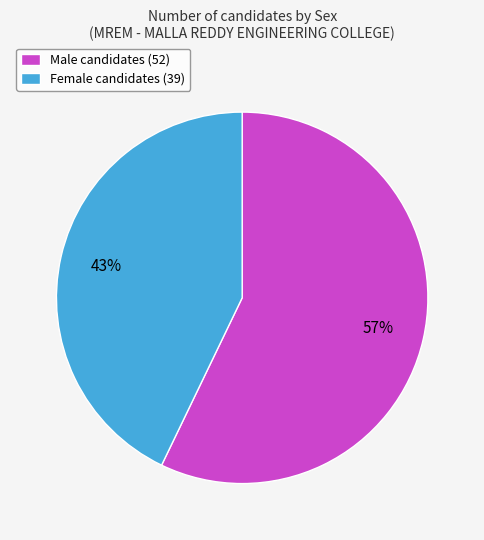

What is the smallest slice in the pie chart?

Female candidates (39)